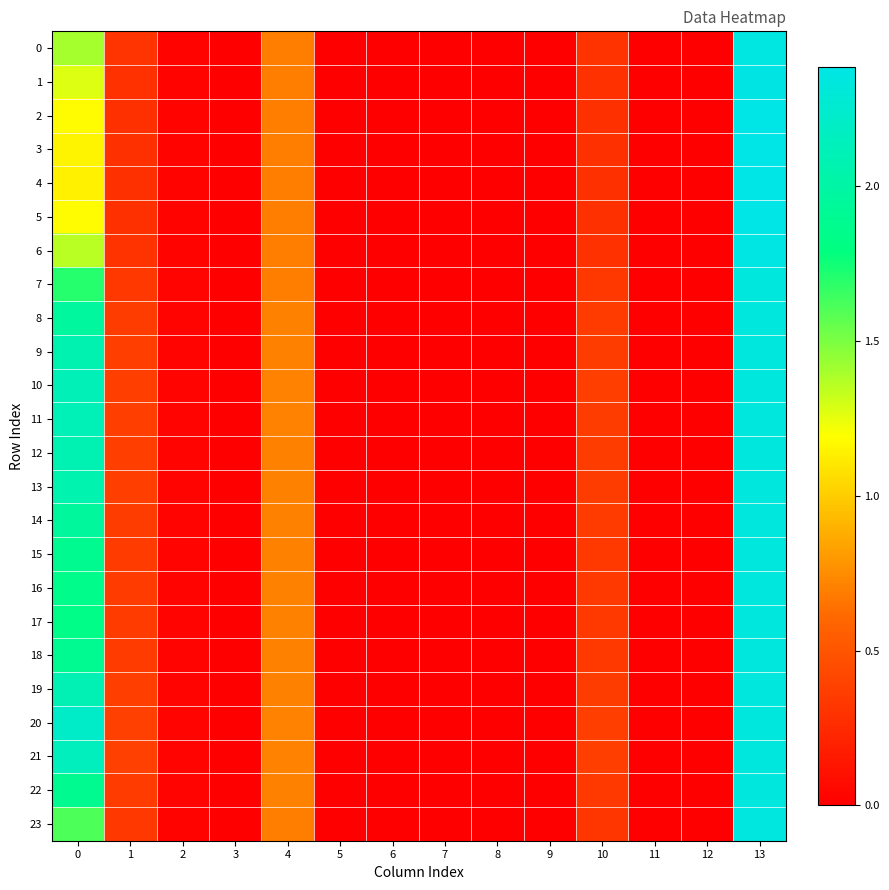

Which series has the largest total across all categories?

20